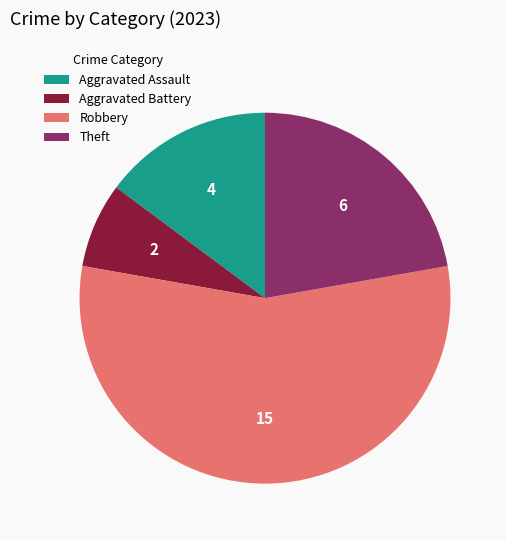

Rank the categories by value from lowest to highest.

Aggravated Battery, Aggravated Assault, Theft, Robbery